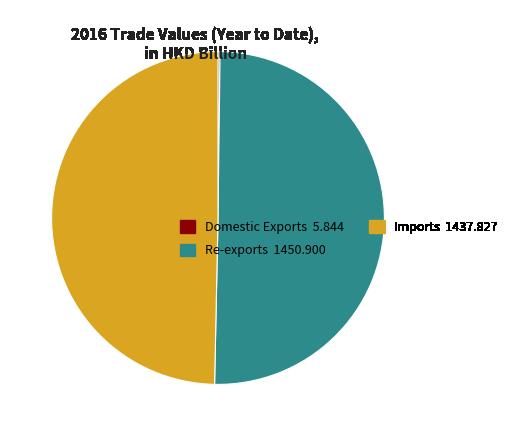

True or false: Imports 1437.827 accounts for 41% of the total.

False